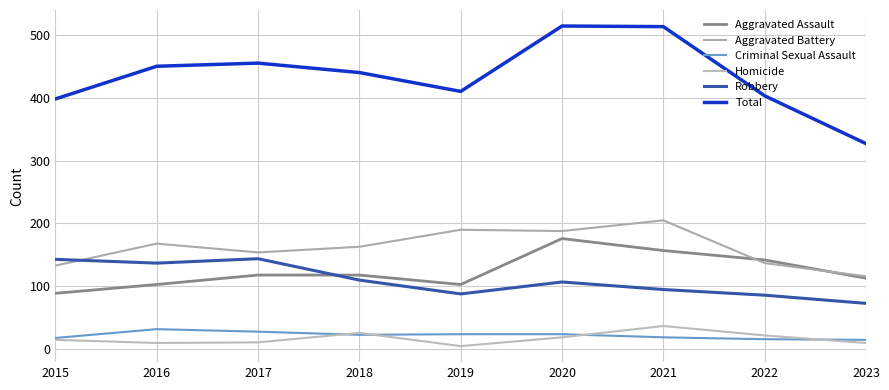

Is the value of Robbery at 2015 greater than the value of Total at 2022?

No